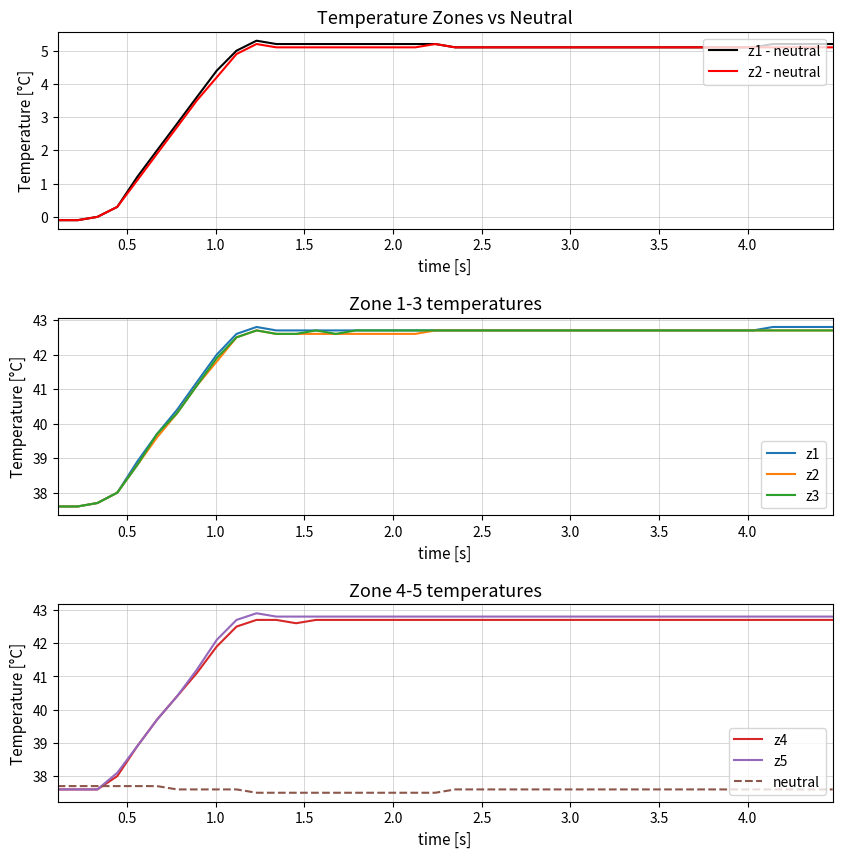

How many data points does each series have?

40